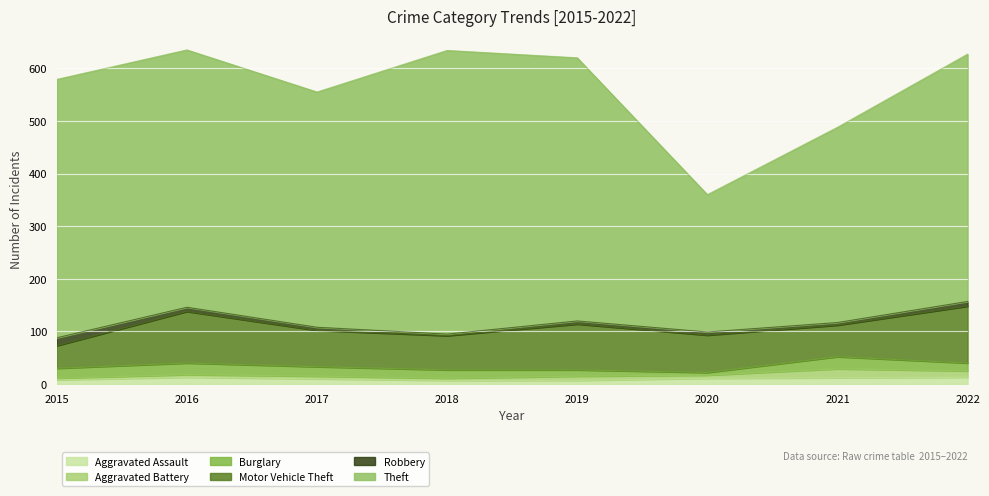

What is the sum of all Robbery values?

58